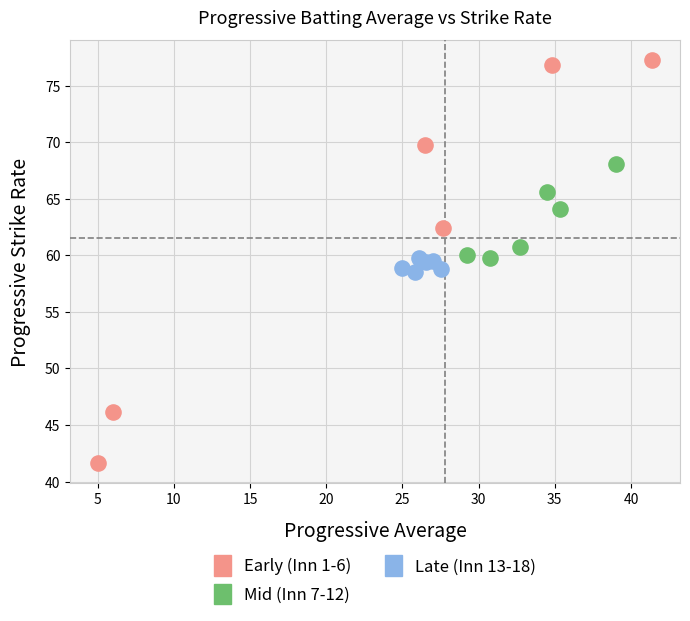

Which series reaches the maximum Y coordinate?

Early (Inn 1-6)